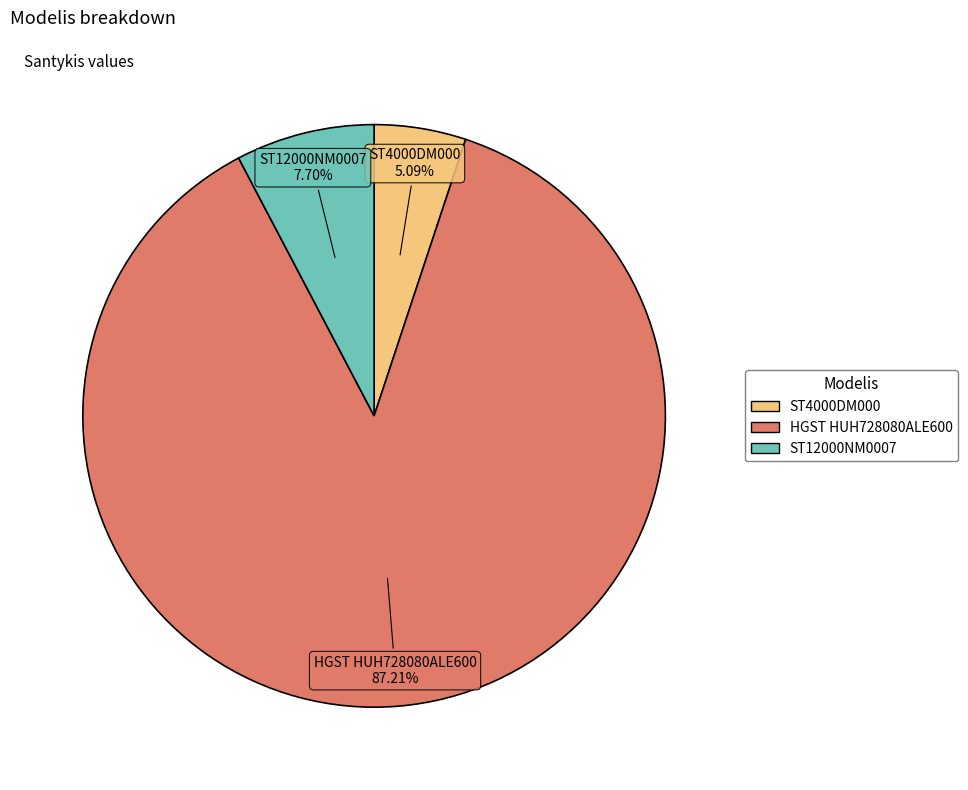

Approximately how many times larger is the value at ST12000NM0007 compared to ST4000DM000?

1.5